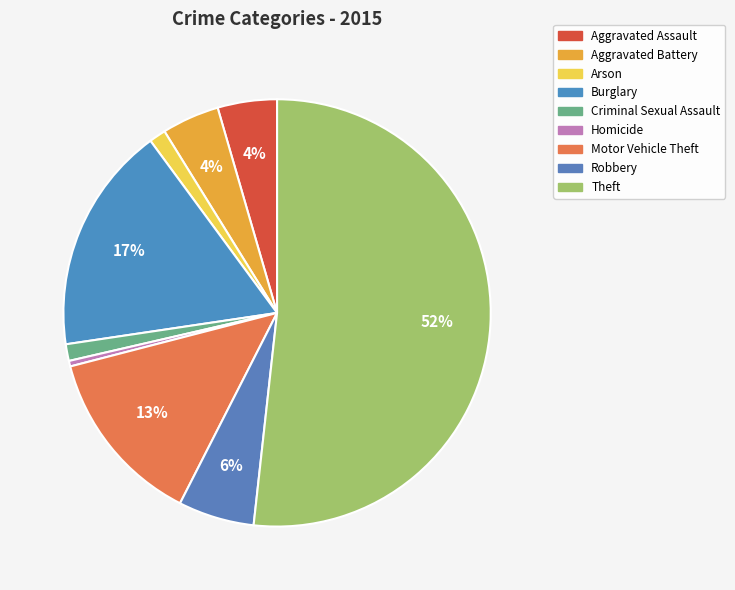

Which slice is the largest?

Theft